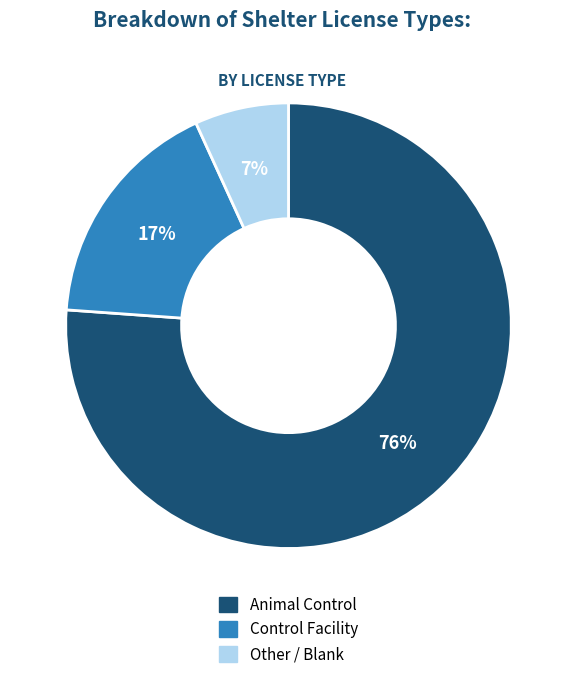

The Animal Control slice represents 68% of the pie. True or false?

False